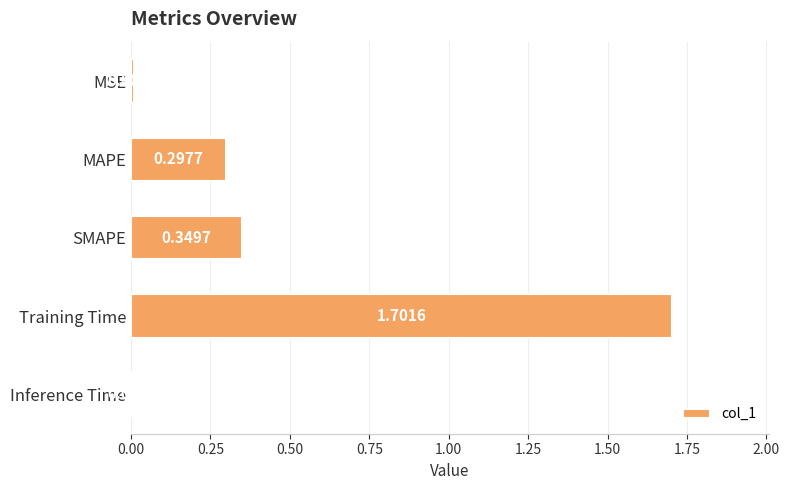

What is the change in value from SMAPE to Inference Time?

-0.3